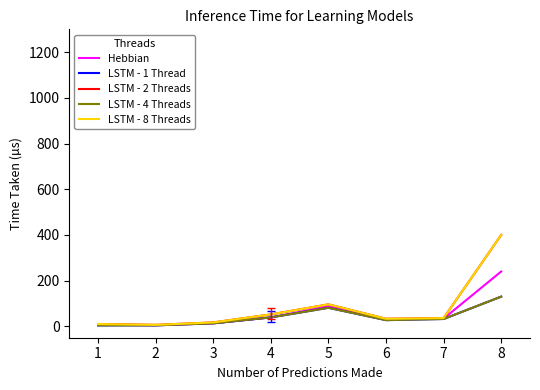

What is the sum of all LSTM - 4 Threads values?

330.2